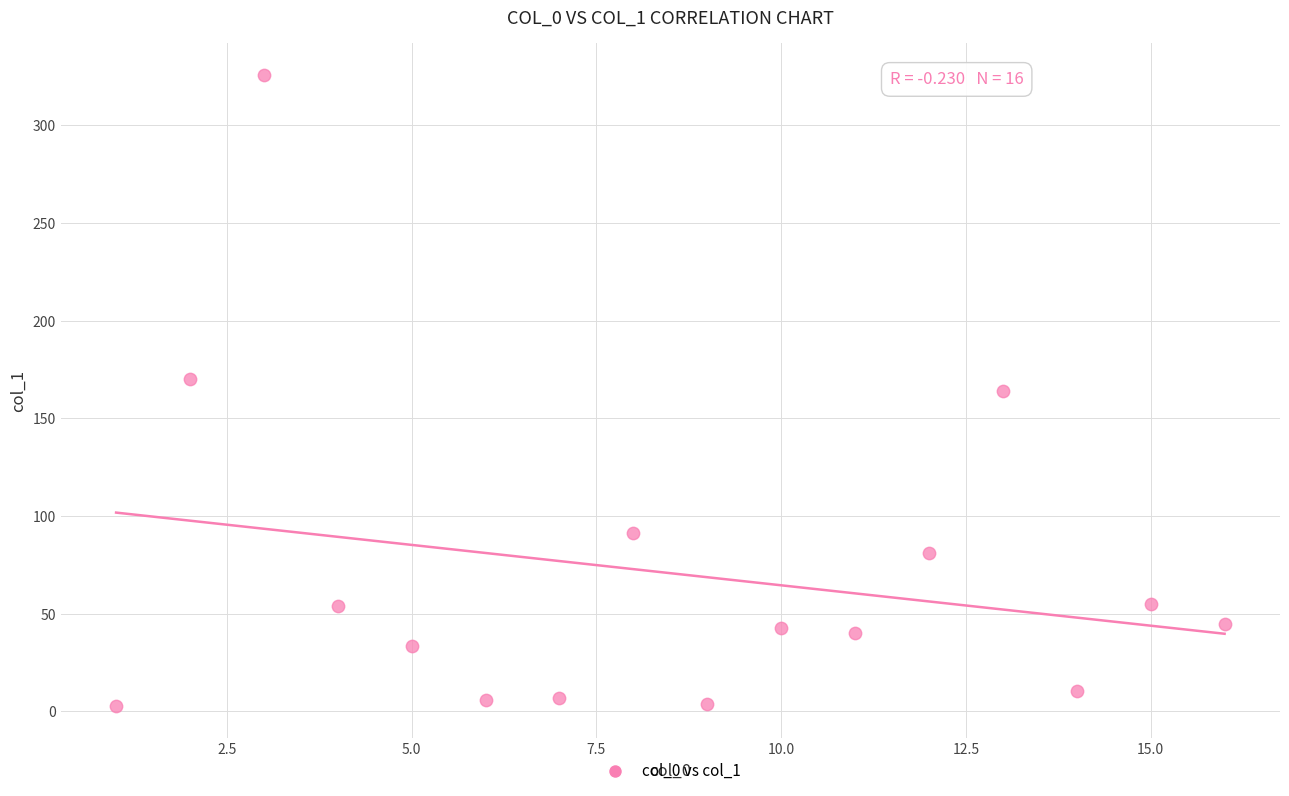

What is the range of Y values (max minus min)?

323.5